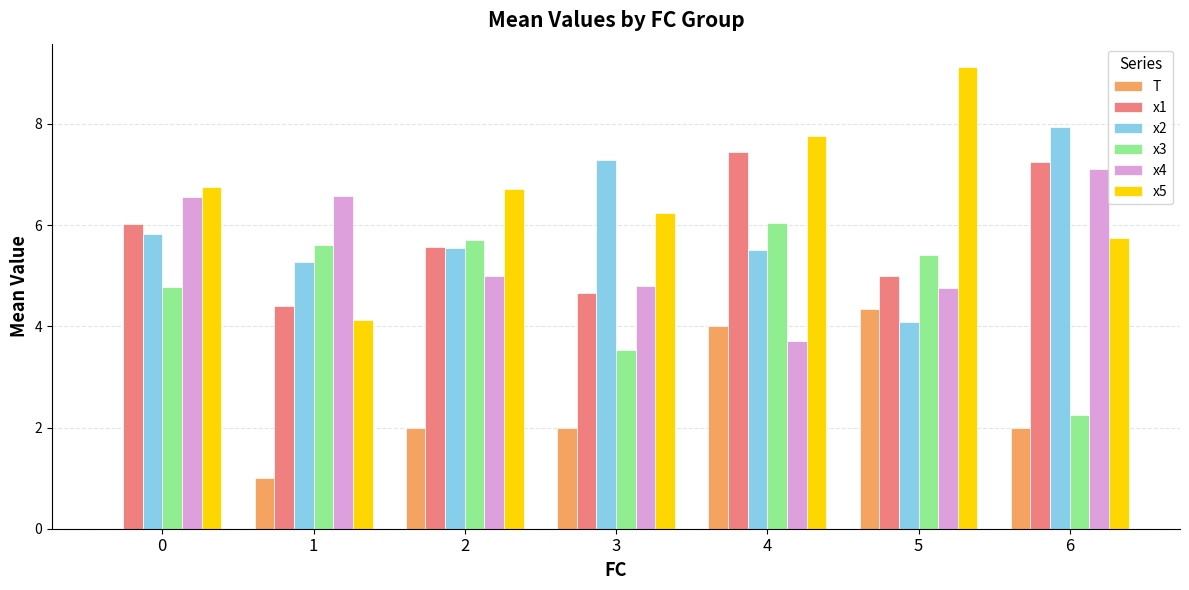

What is the sum of all x5 values?

46.5